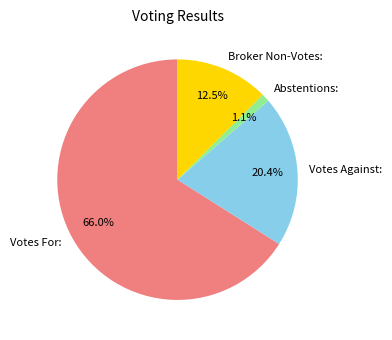

Is it true that Votes Against: is 20% of the pie?

True